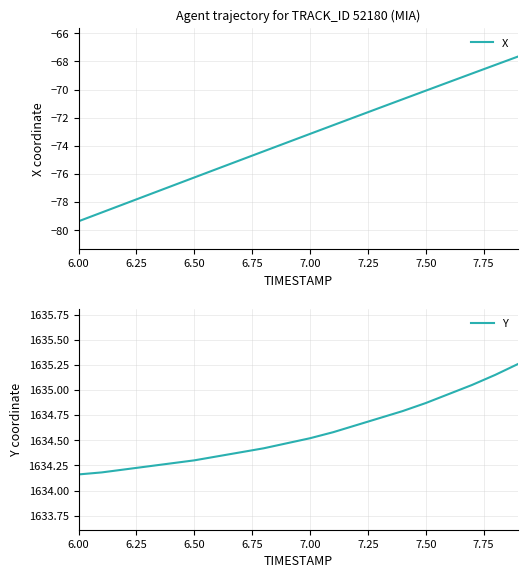

How many series are shown in this chart?

2